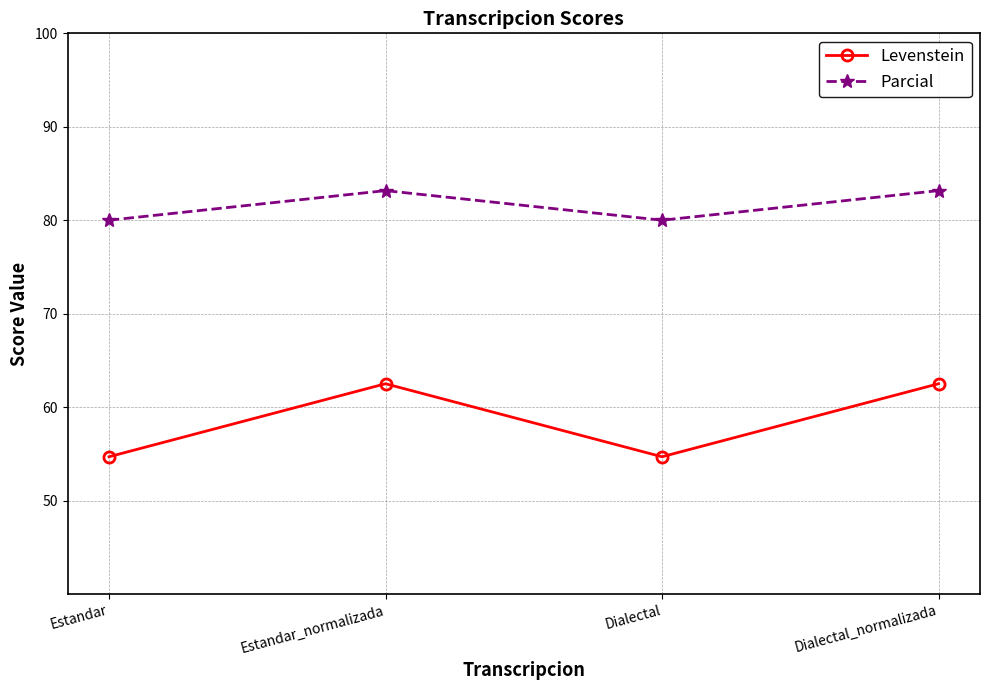

How many series are shown in this chart?

2